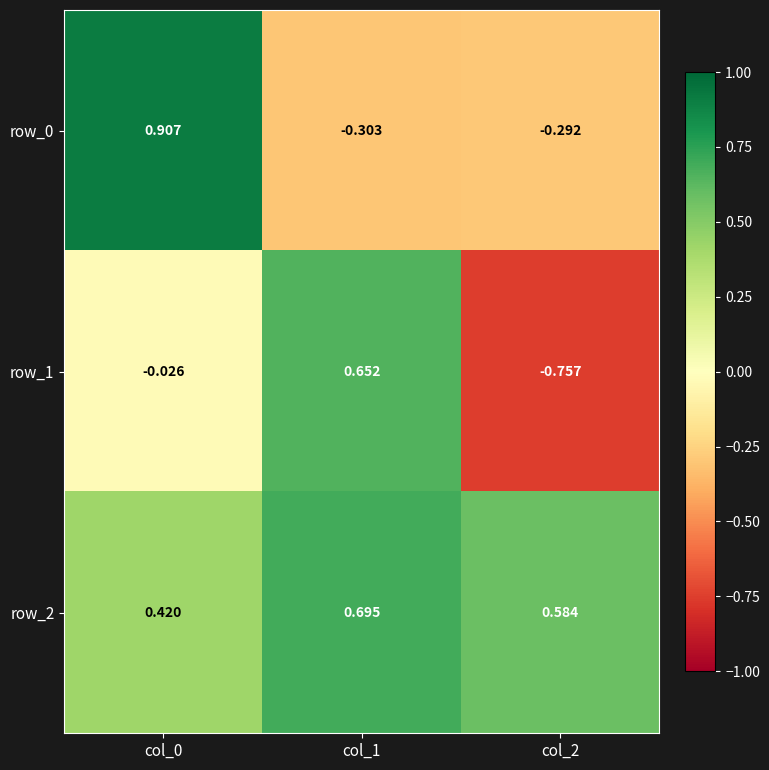

Between col_1 and col_0, which is larger?

col_0